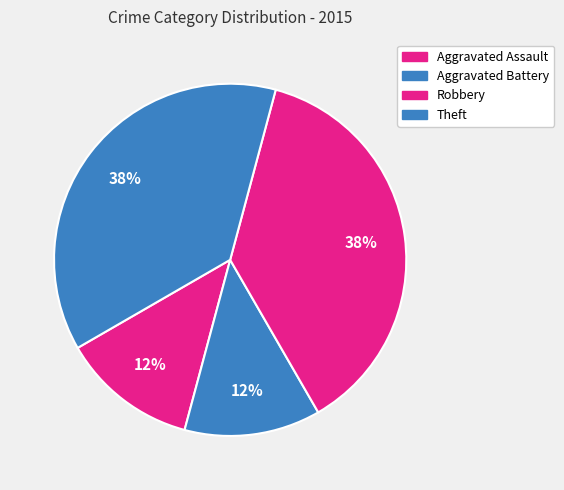

Does Theft represent more than half of the total?

No